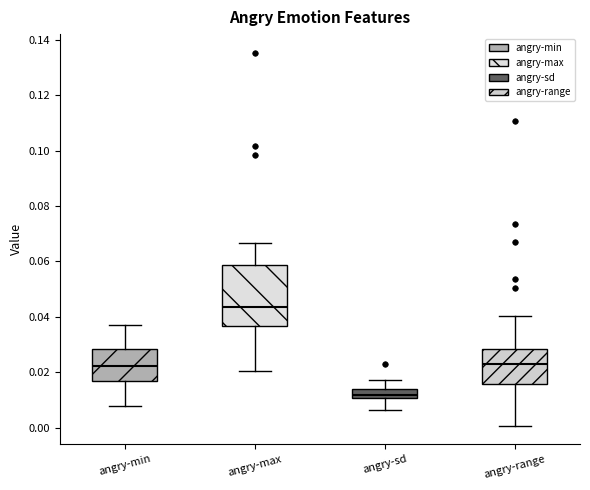

Reading left to right, transcribe this box plot: for each box, give where its median line is, the range the box spans, and where its two whiskers end, as read against the y-axis. The values are not printed on the chart, so give them approximately, as read against the axis.

angry-min: median 0.022, box 0.016 to 0.028, whiskers 0.008 to 0.038
angry-max: median 0.044, box 0.036 to 0.058, whiskers 0.020 to 0.066
angry-sd: median 0.012, box 0.010 to 0.014, whiskers 0.006 to 0.018
angry-range: median 0.022, box 0.016 to 0.028, whiskers 0.000 to 0.040